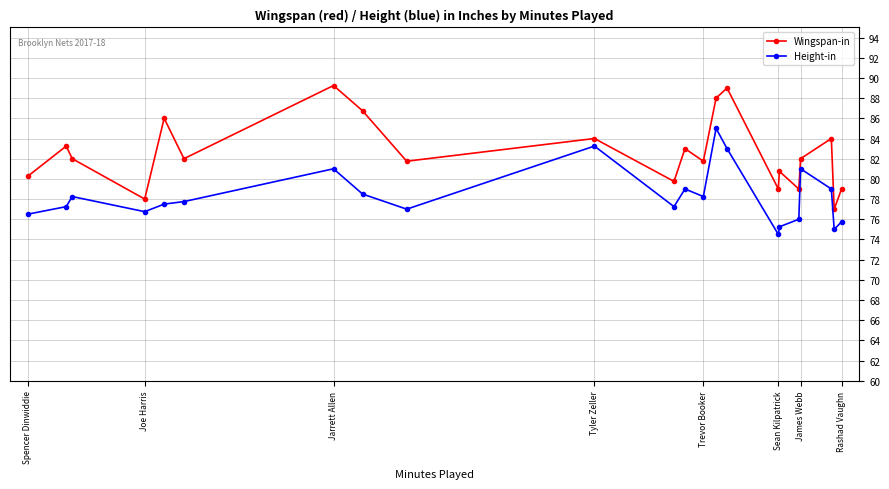

What is the smallest value displayed?

74.5